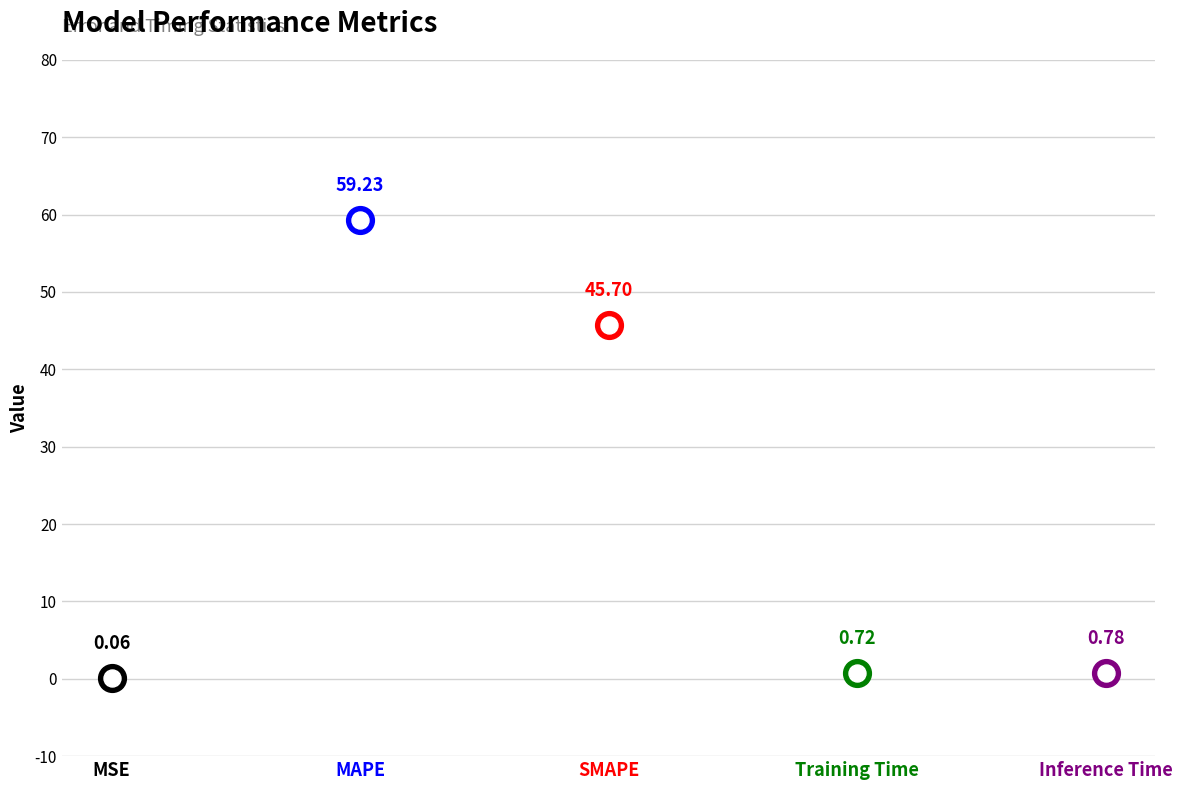

Which has a higher value, MSE or Training Time?

Training Time